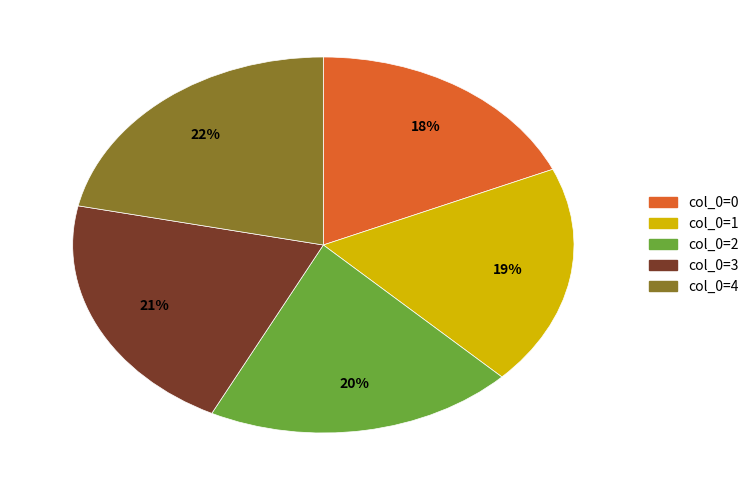

To the nearest percent, what is the combined percentage of col_0=0 and col_0=1?

37%